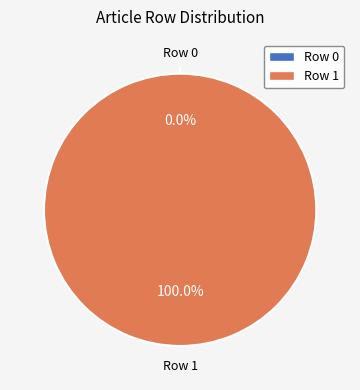

Which slice is the smallest?

Row 0